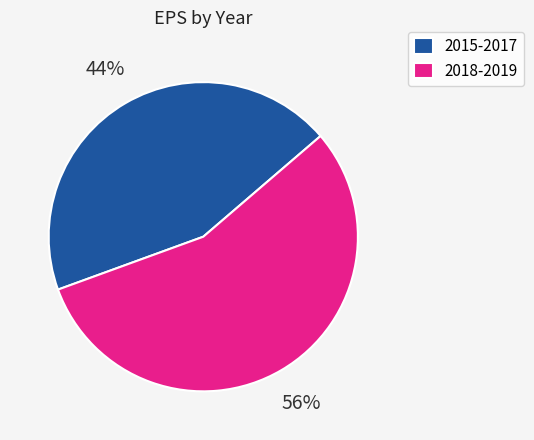

Count the number of slices in the pie.

2